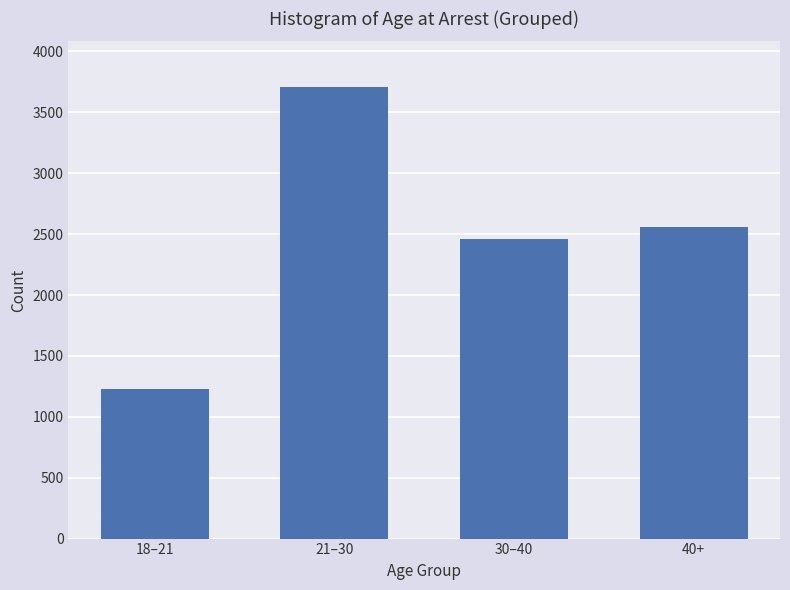

Reading right to left, what are all the values shown in this chart?

2560	2464	3712	1232